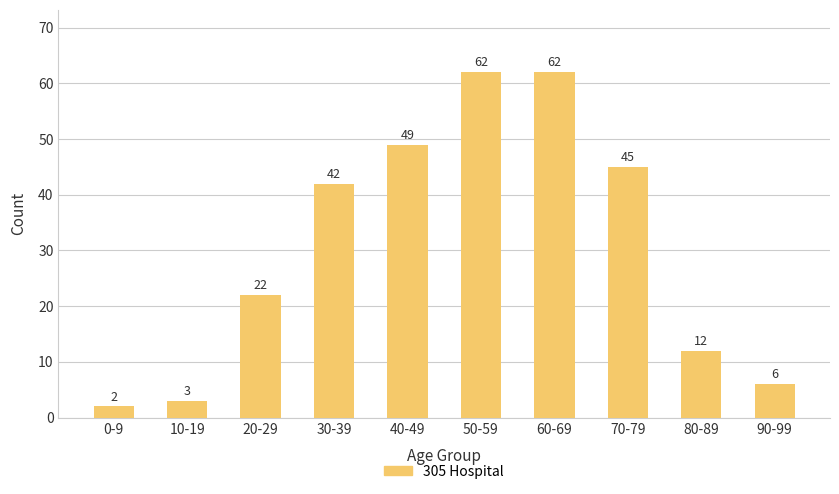

What is the value of the 8th bar from the left?

45